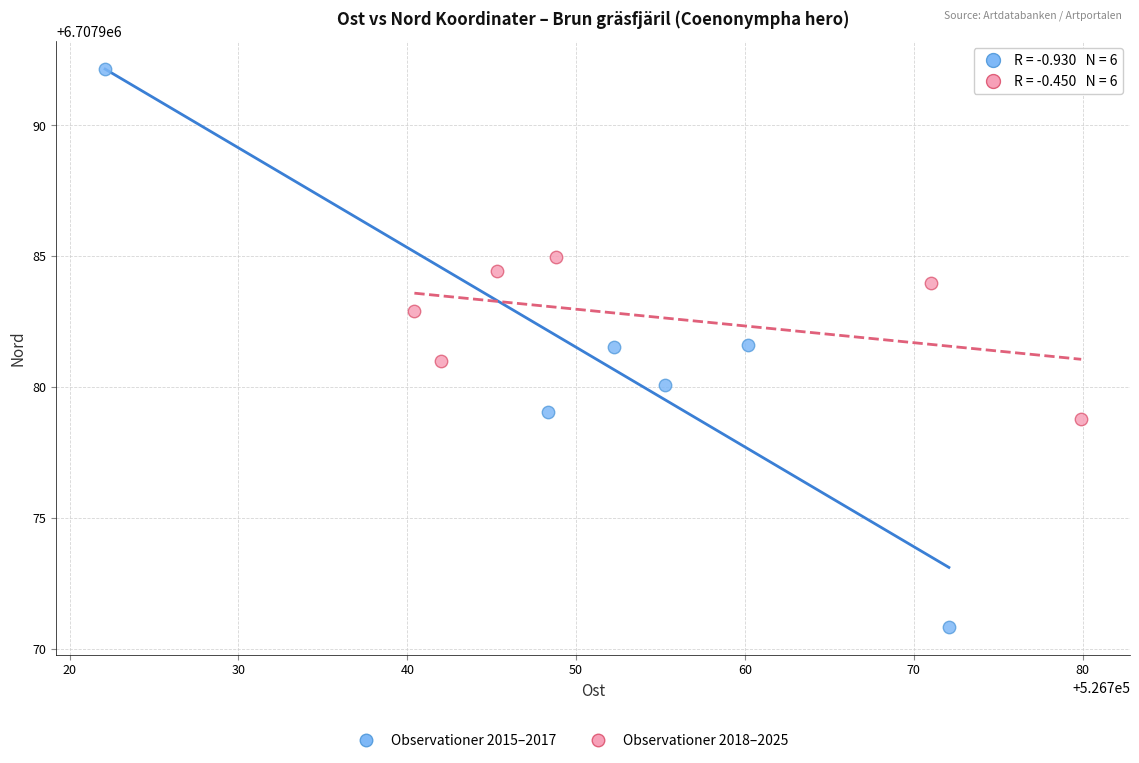

Which series contains the lowest Y value?

Observationer 2015–2017